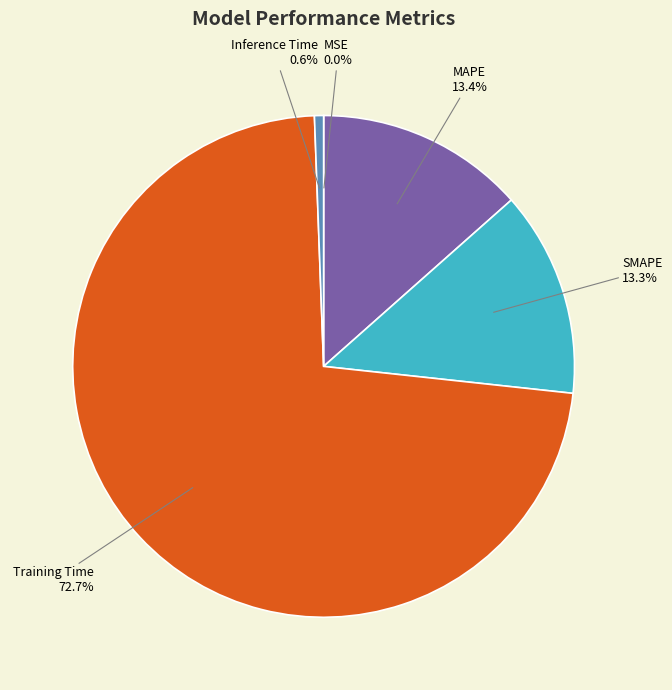

Is there any slice that represents more than half of the pie?

Yes